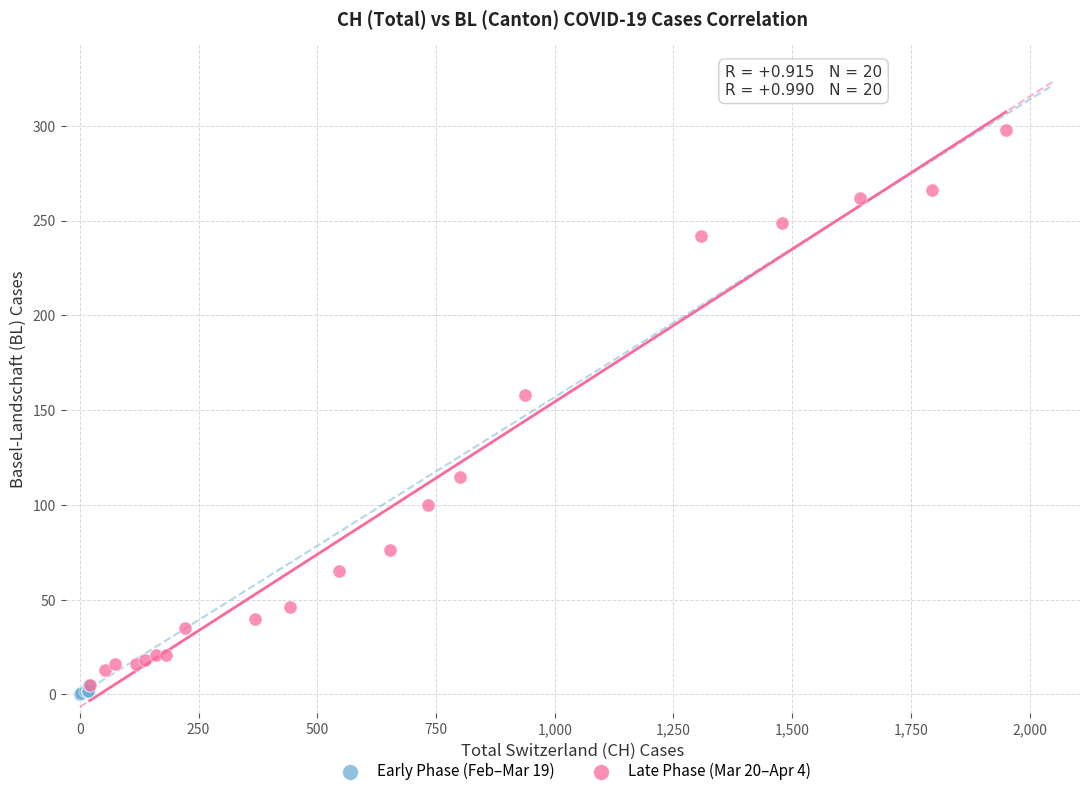

Which series has the largest Y range (max minus min)?

Late Phase (Mar 20–Apr 4)